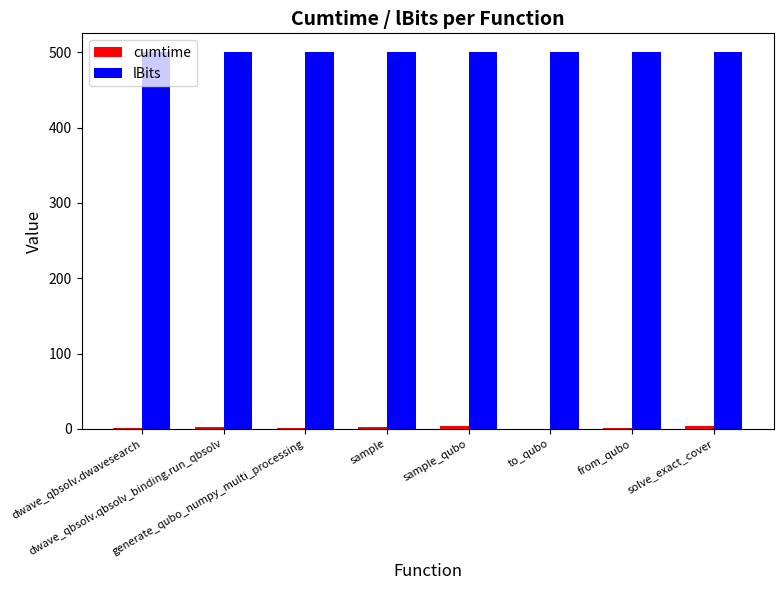

What is the sum of all lBits values?

4000.0